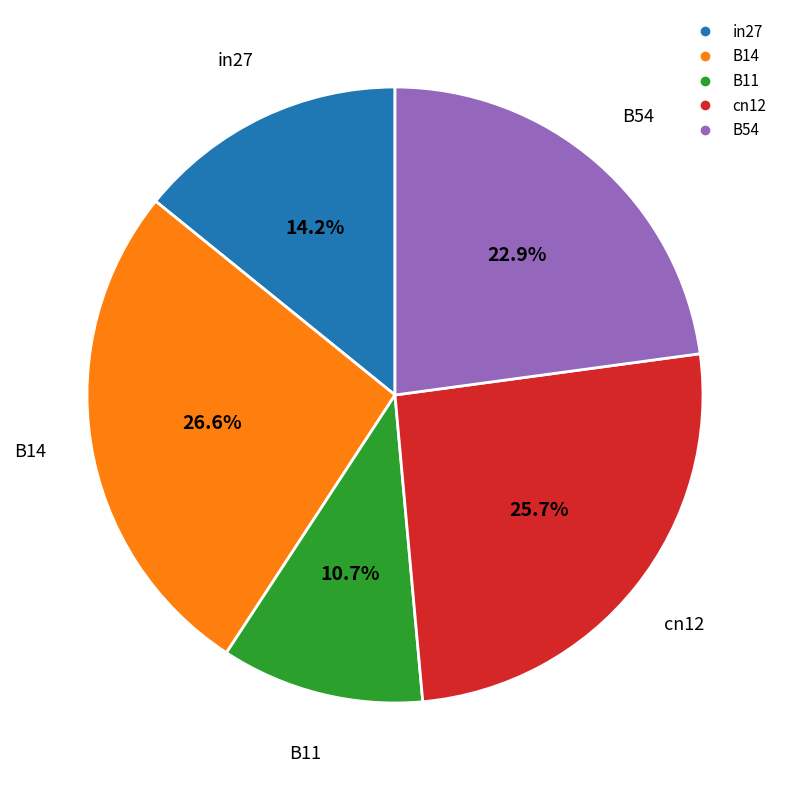

To the nearest percent, what portion does B11 represent?

11%